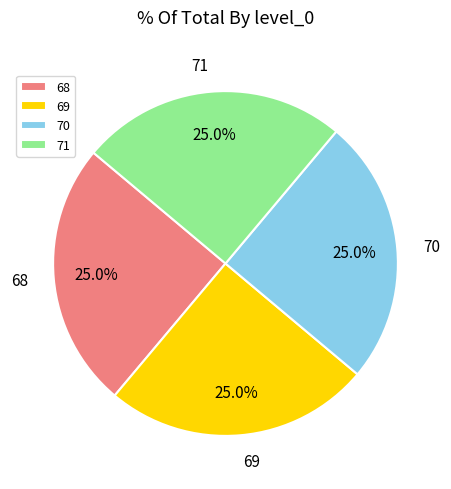

Is there any slice that represents more than half of the pie?

No